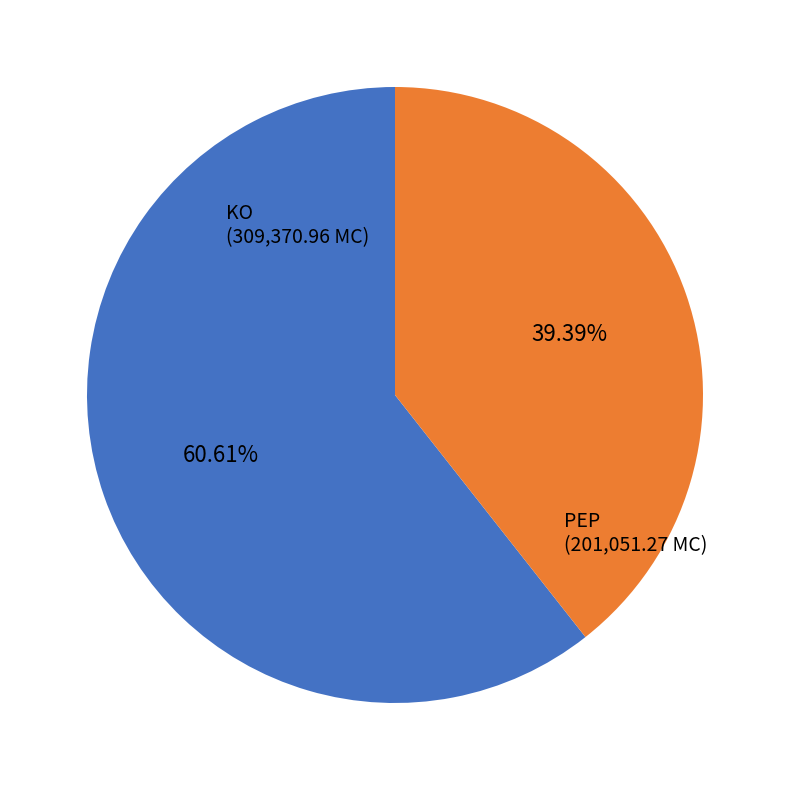

Is there any slice that represents more than half of the pie?

Yes